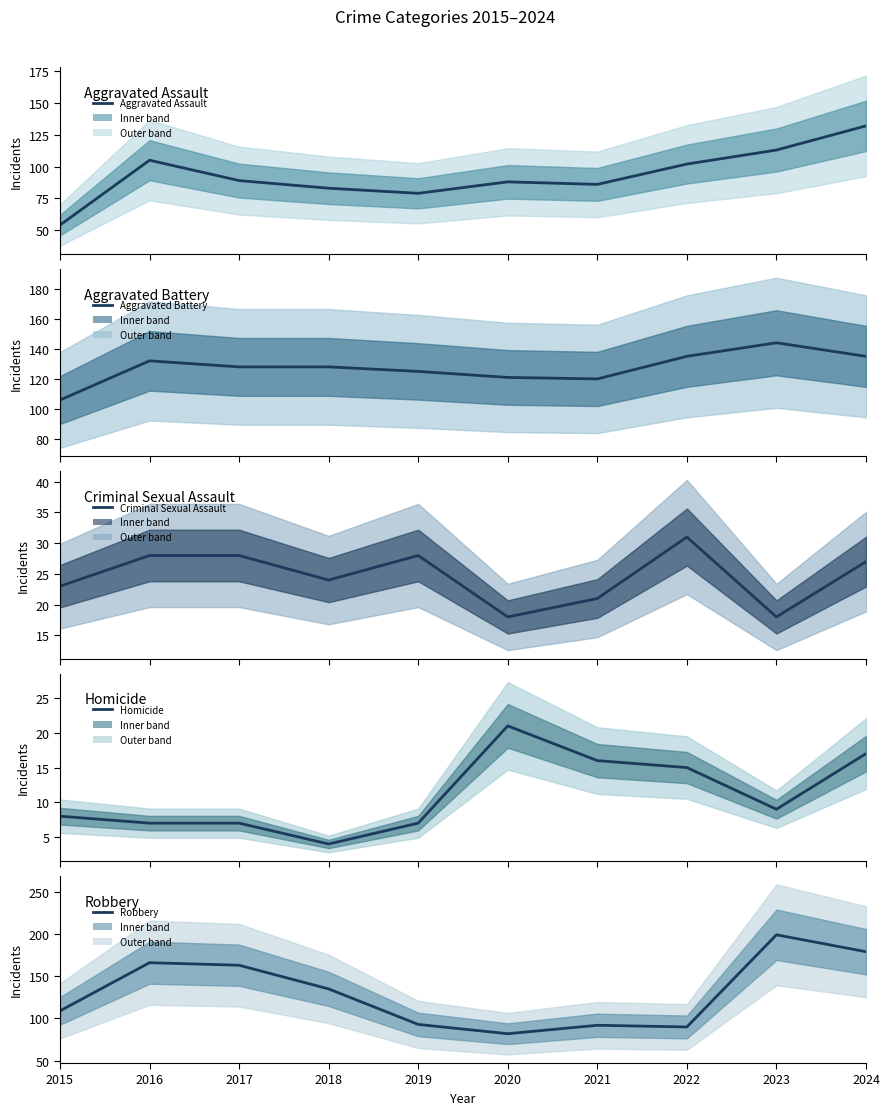

What are all the series names shown in the legend?

Aggravated Assault, Aggravated Battery, Criminal Sexual Assault, Homicide, Robbery